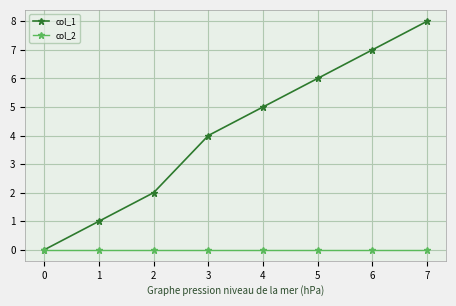

Reading right to left, transcribe all the data shown in this chart.

col_1: 8	7	6	5	4	2	1	0
col_2: 0	0	0	0	0	0	0	0